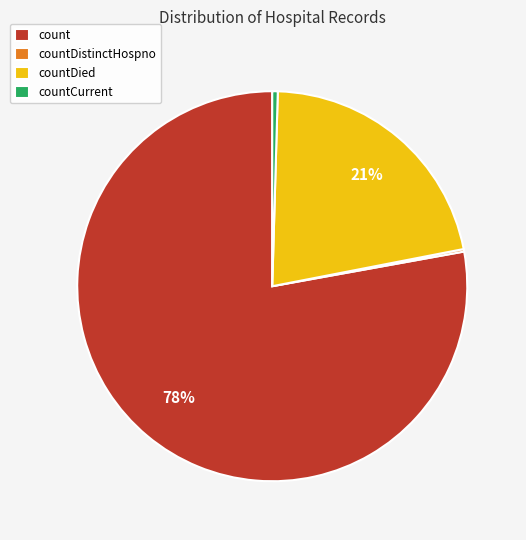

Which category has the biggest portion of the pie?

count